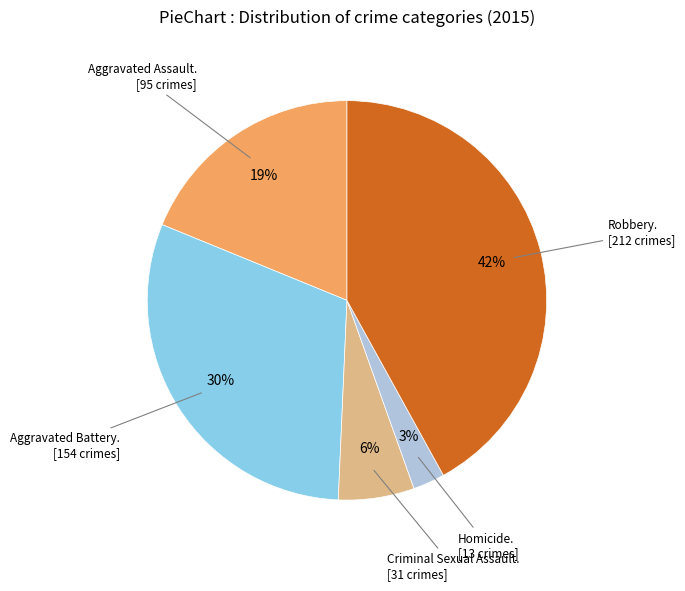

To the nearest percent, what is the difference between the largest and smallest slice percentages?

39%